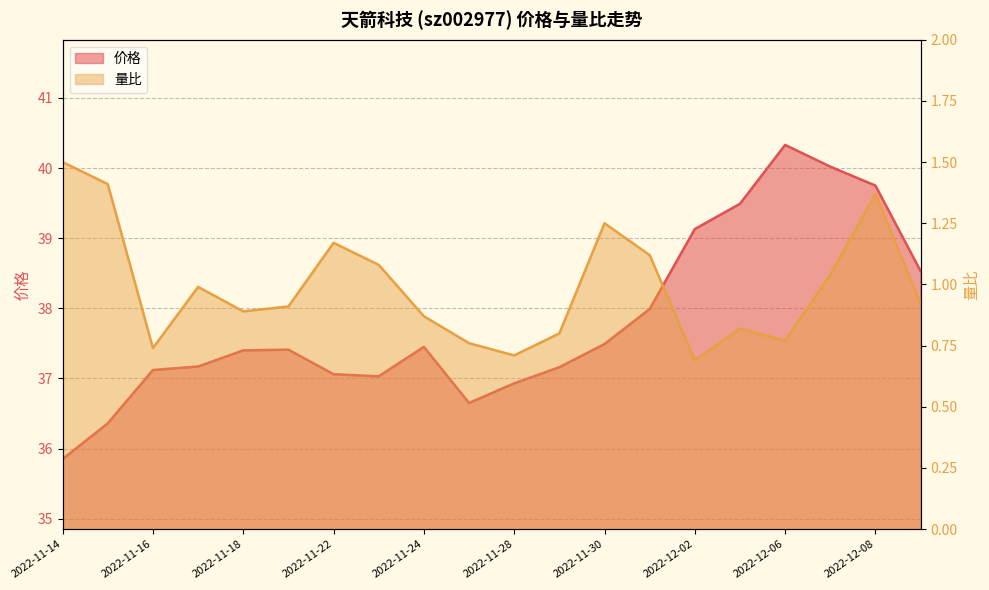

Reading right to left, transcribe all the data shown in this chart.

价格: 38.5	39.8	40.0	40.3	39.5	39.1	38.0	37.5	37.2	36.9	36.6	37.5	37.0	37.1	37.4	37.4	37.2	37.1	36.4	35.9
量比: 0.9	1.4	1.0	0.8	0.8	0.7	1.1	1.2	0.8	0.7	0.8	0.9	1.1	1.2	0.9	0.9	1.0	0.7	1.4	1.5